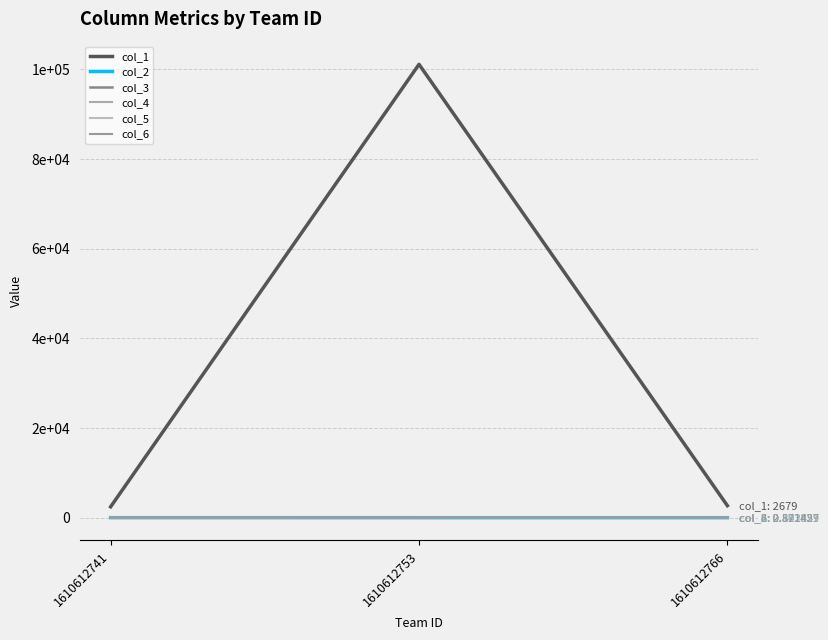

At how many categories does at least one series exceed 16551?

1